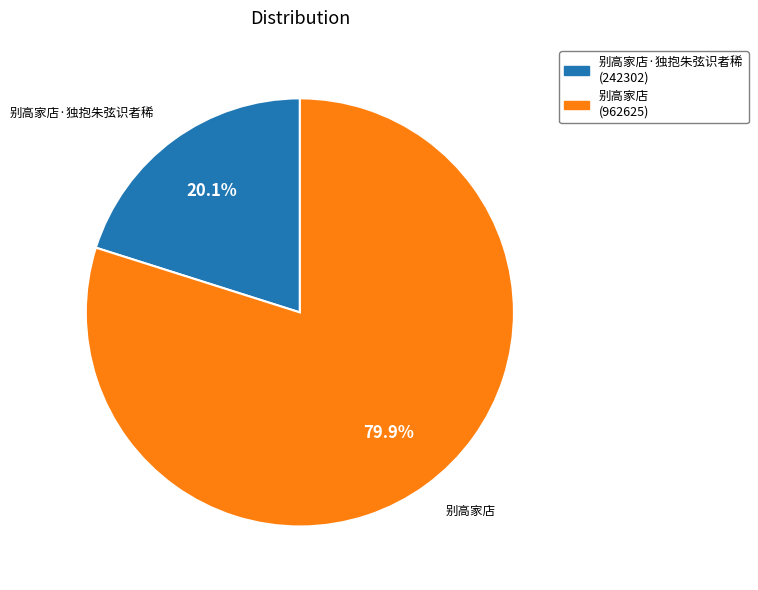

Is there a majority slice in this chart?

Yes